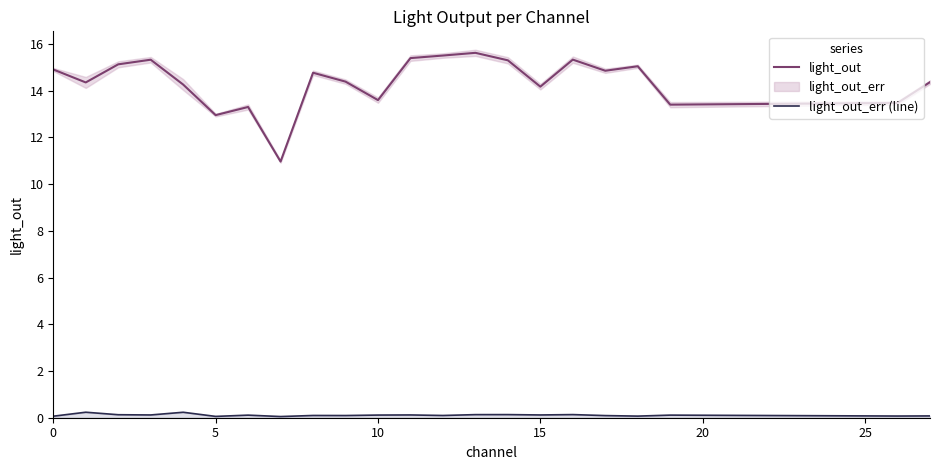

What is the lowest value of the light_out series?

11.0